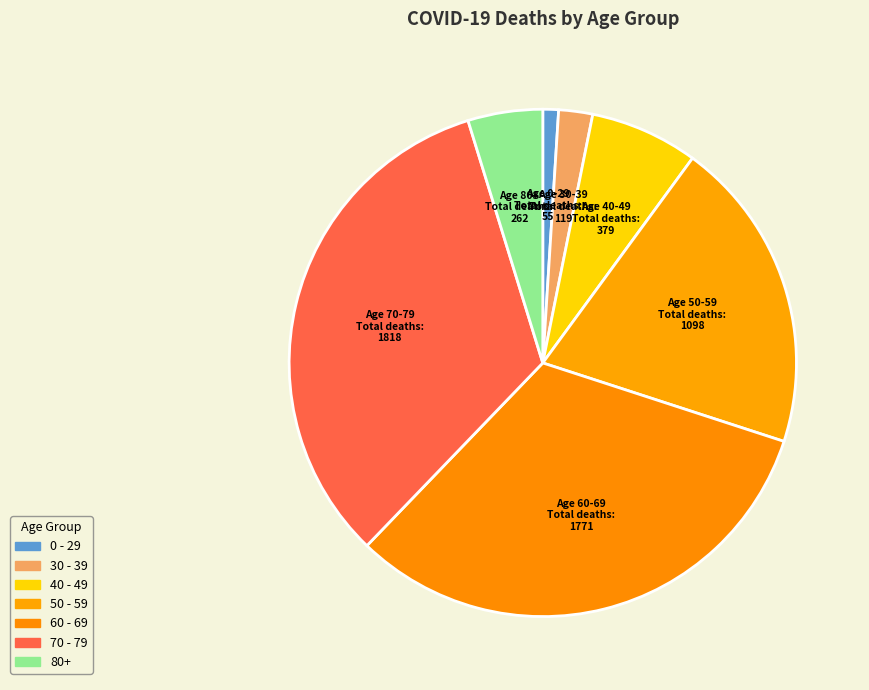

Count the number of slices in the pie.

7